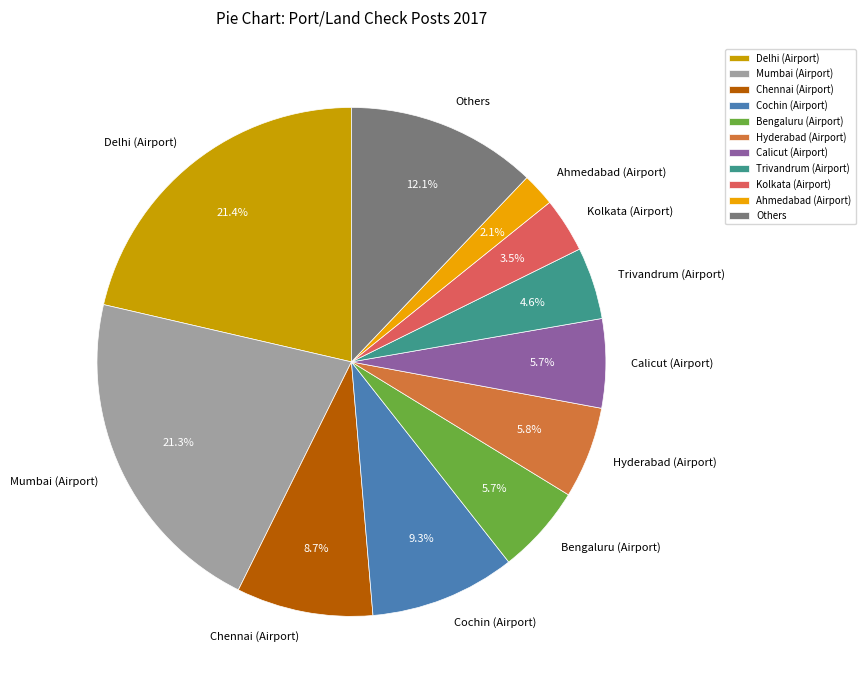

True or false: Others accounts for 12% of the total.

True